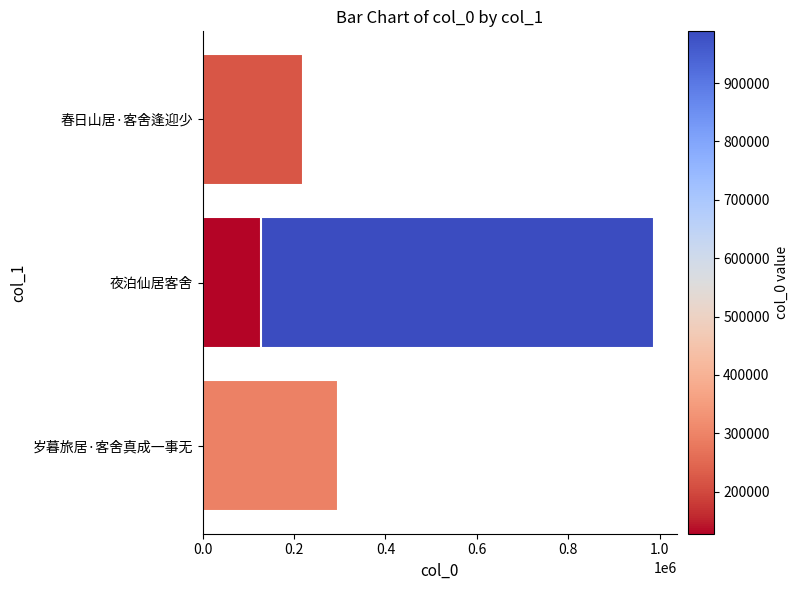

Reading left to right, transcribe all the data shown in this chart.

296006	988708	127895	219329